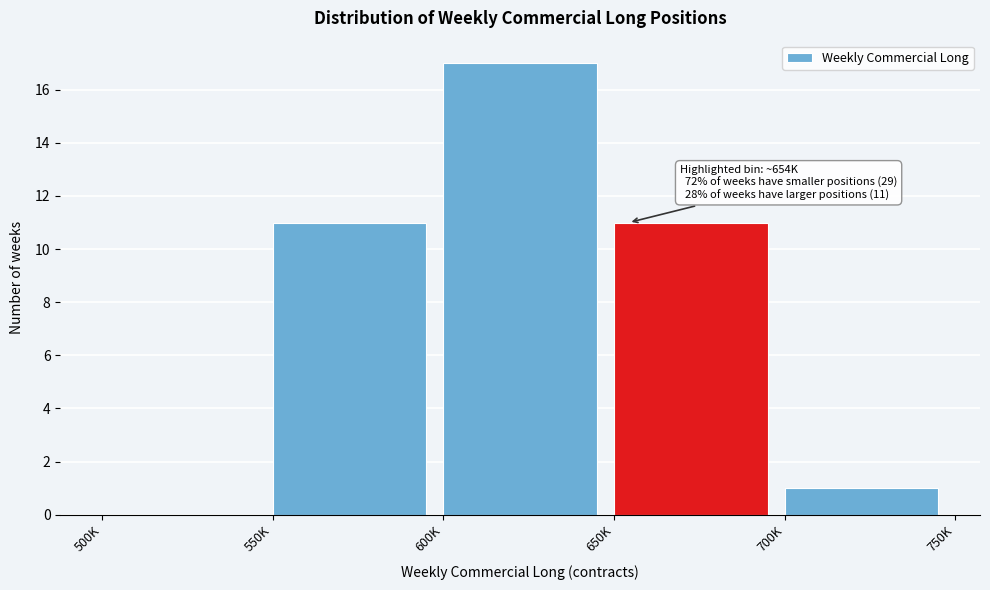

Reading left to right, extract all data points from this chart.

500K=0	550K=11	600K=17	650K=11	700K=1